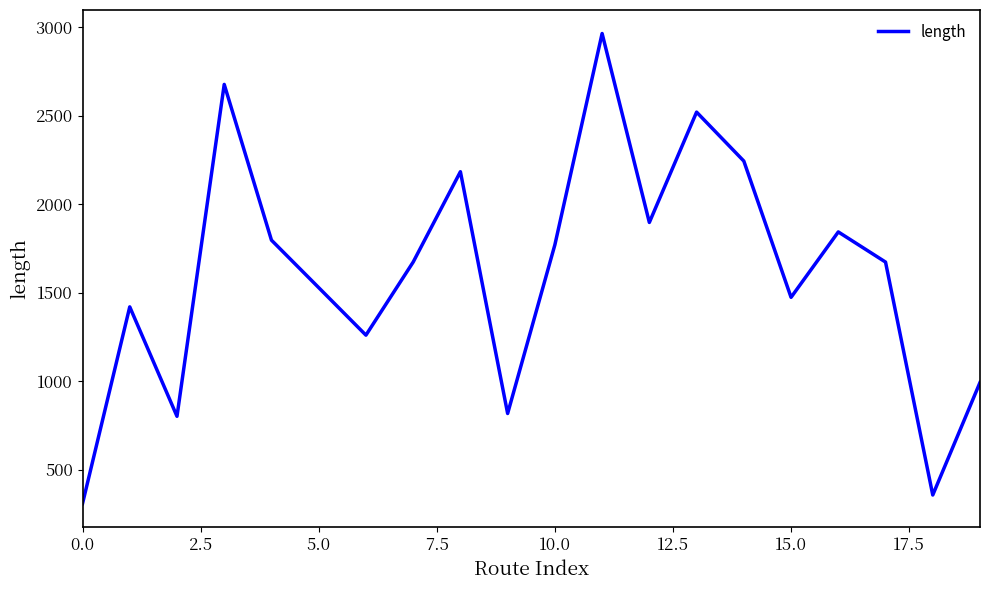

What is the difference between the maximum and minimum values?

2656.7